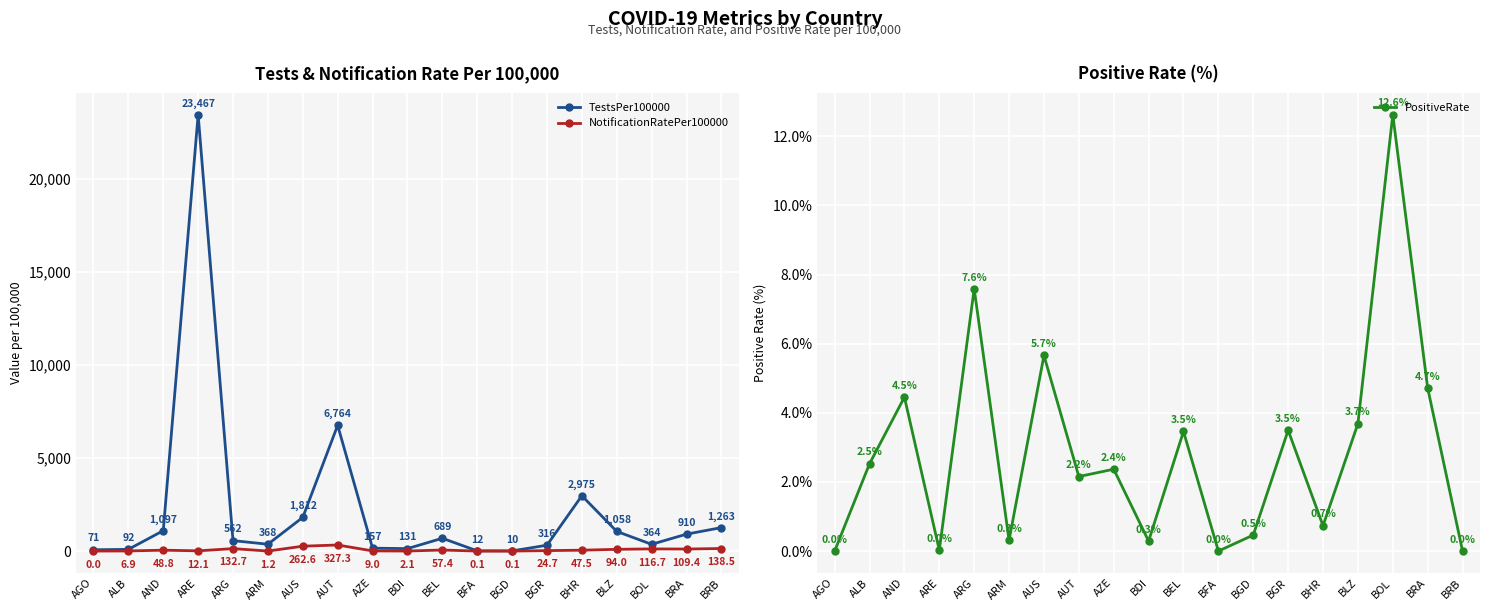

What is the difference between the maximum and minimum values in the NotificationRatePer100000 series?

327.3